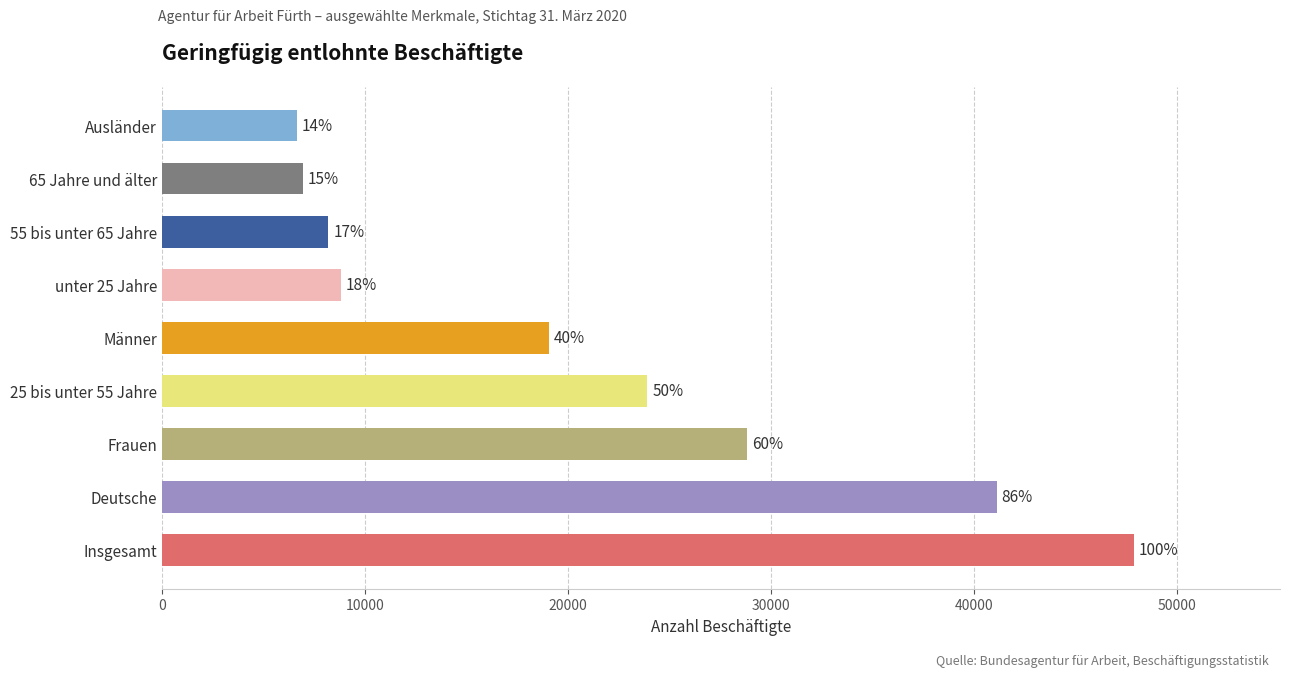

How many bars are there in total?

9